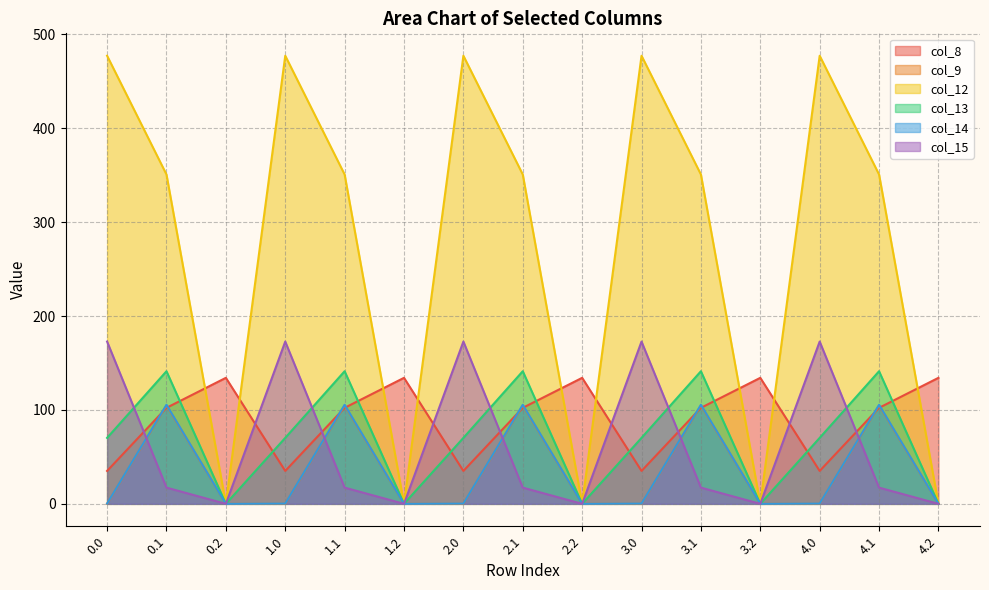

Which series has the largest total across all categories?

col_12